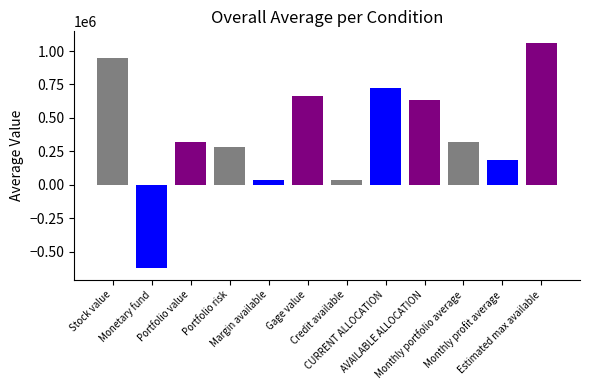

At which label is the value closest to 218263?

Monthly profit average